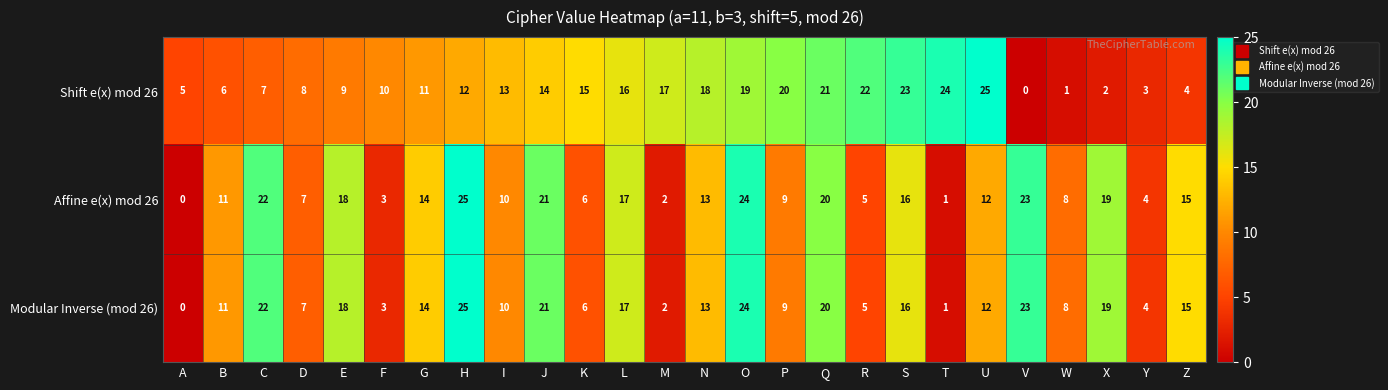

What is the difference between the maximum and minimum values in the Modular Inverse (mod 26) series?

25